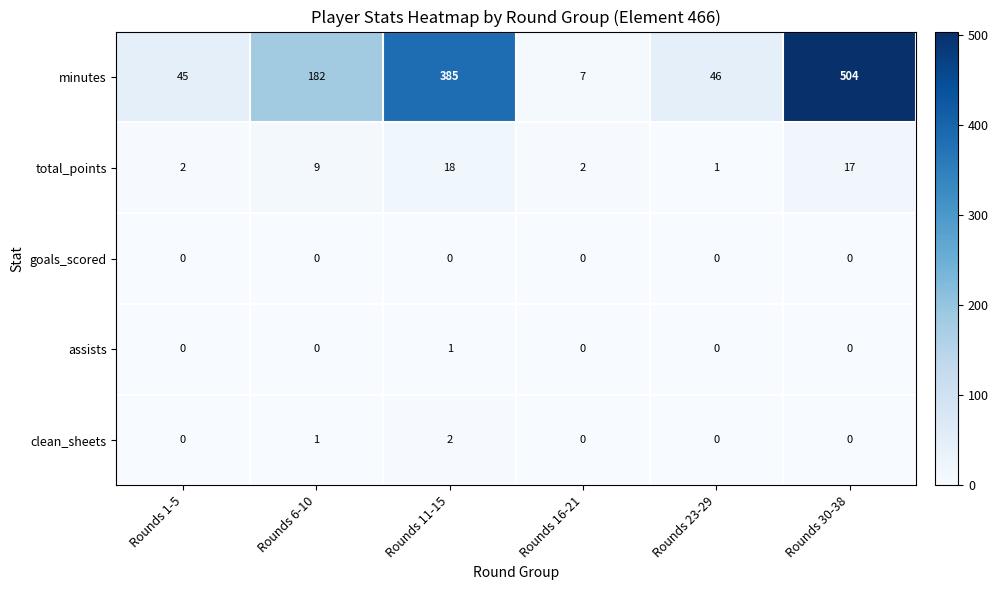

What is the difference between the minutes values at Rounds 1-5 and Rounds 11-15?

340